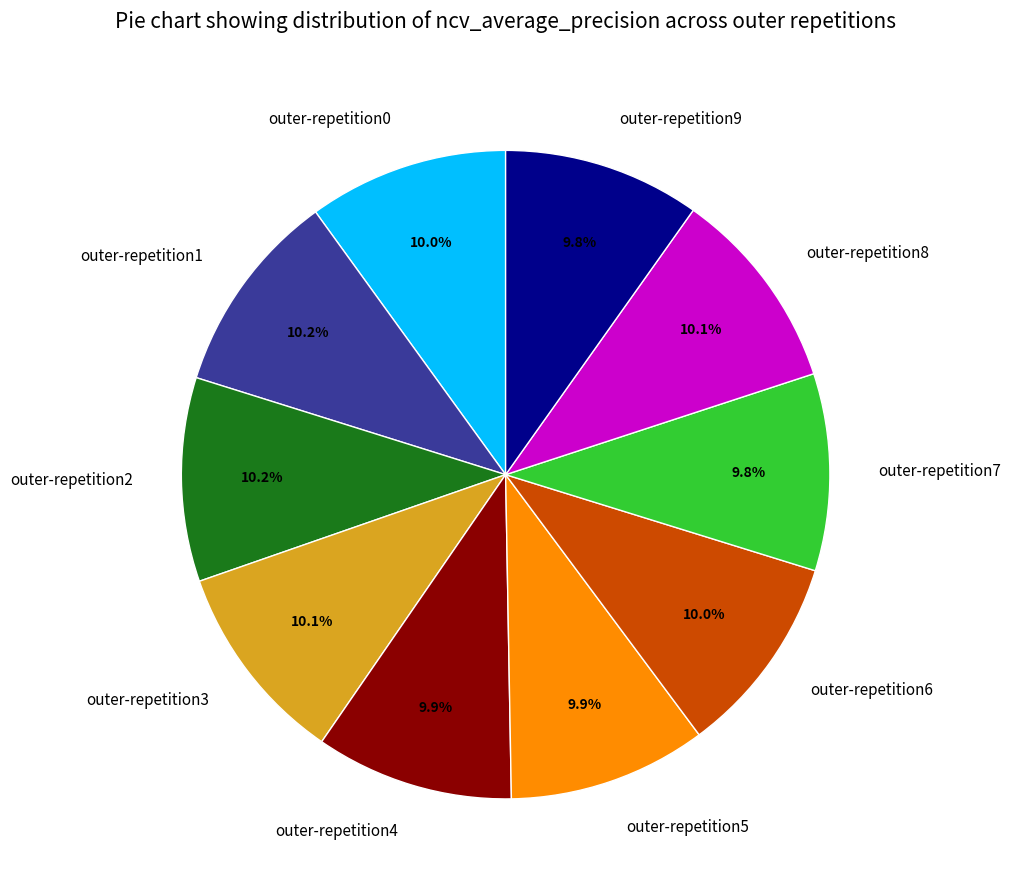

Does outer-repetition5 account for over 50% of the chart?

No